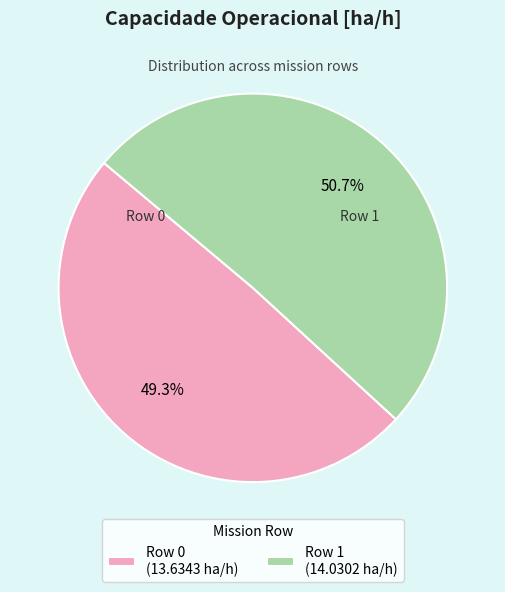

Which category accounts for the majority?

Row 1